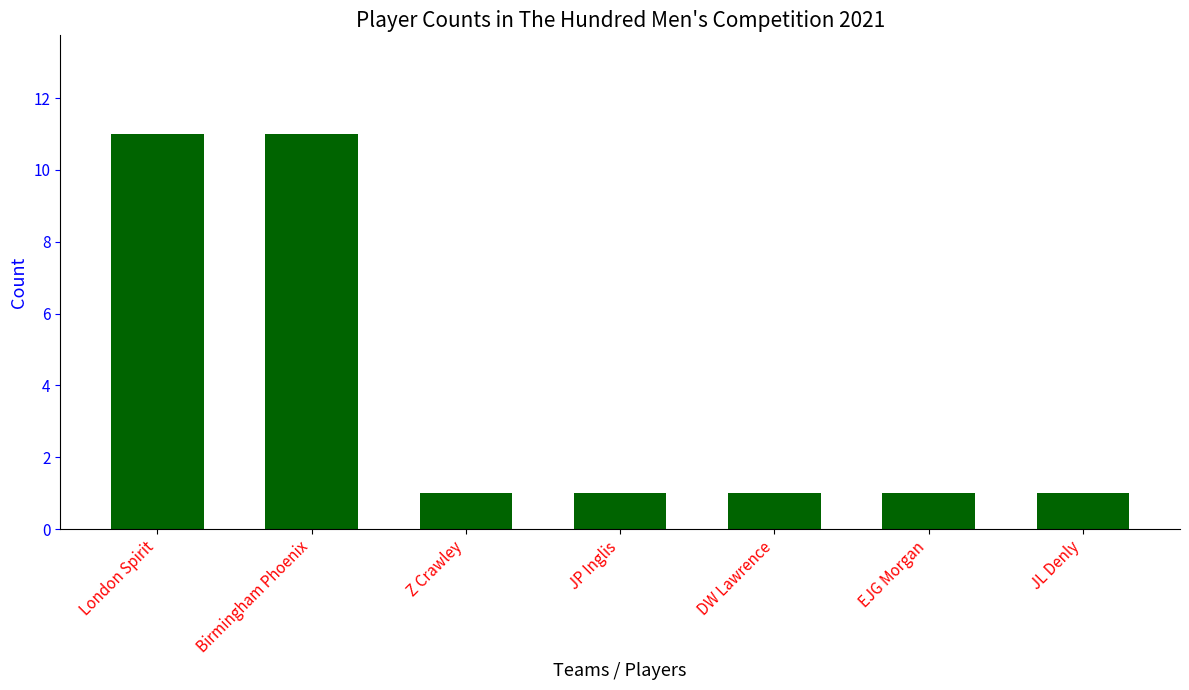

True or false: the data shows 1 at Z Crawley.

True